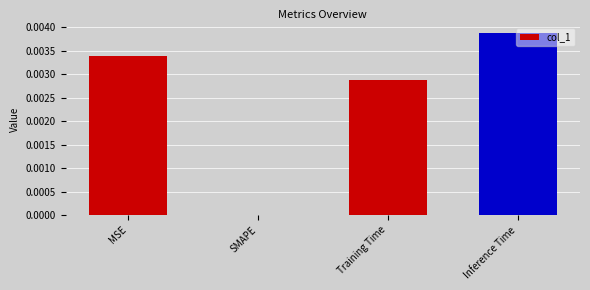

How many distinct data groups are displayed?

1